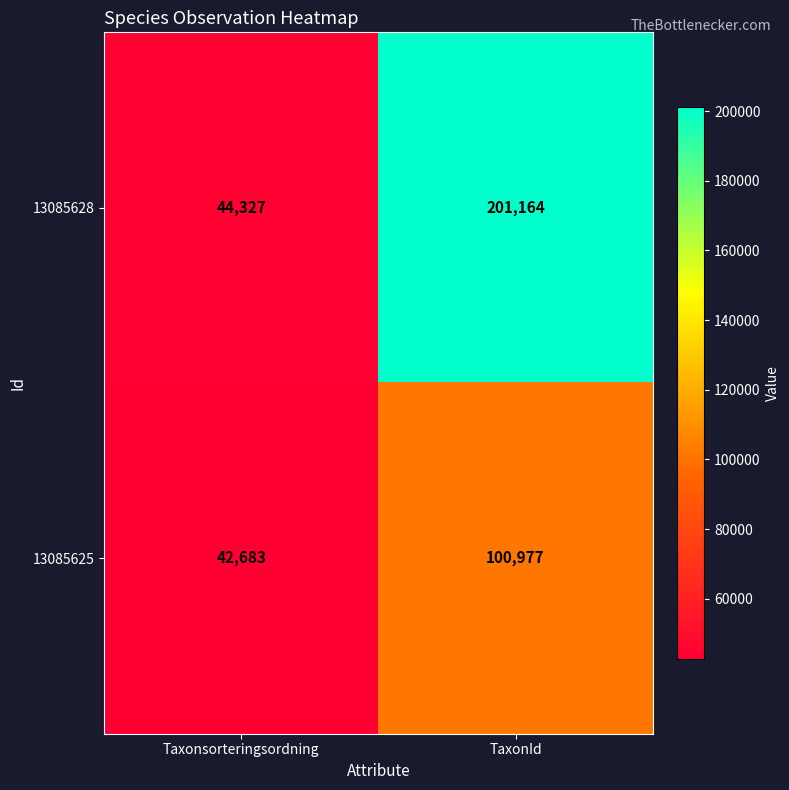

How many categories are shown in the chart?

2